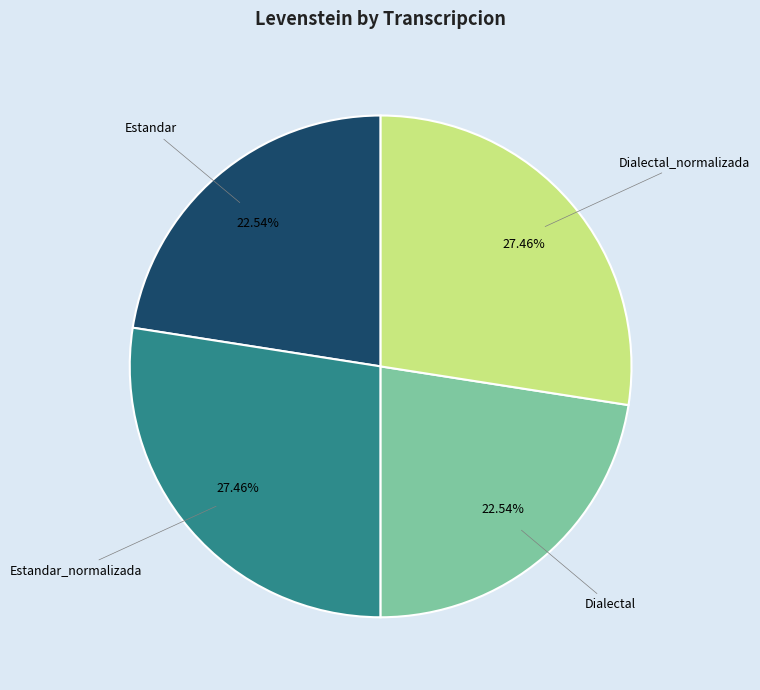

Does Dialectal_normalizada represent more than half of the total?

No